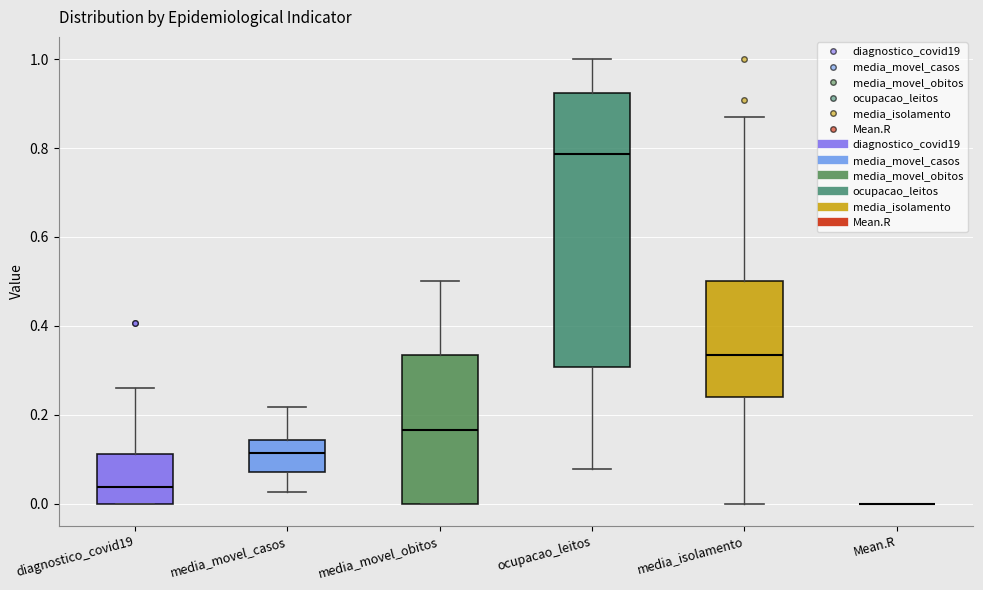

Reading left to right, read every box against the y-axis: the position of its median line, the range the box covers, and the ends of its whiskers. The values are not printed on the chart, so give them approximately, as read against the axis.

diagnostico_covid19: median 0.04, box 0.00 to 0.12, whiskers 0.00 to 0.26
media_movel_casos: median 0.12, box 0.08 to 0.14, whiskers 0.02 to 0.22
media_movel_obitos: median 0.16, box 0.00 to 0.34, whiskers 0.00 to 0.50
ocupacao_leitos: median 0.78, box 0.30 to 0.92, whiskers 0.08 to 1.00
media_isolamento: median 0.34, box 0.24 to 0.50, whiskers 0.00 to 0.88
Mean.R: box collapsed to a line at 0.00, whiskers 0.00 to 0.00